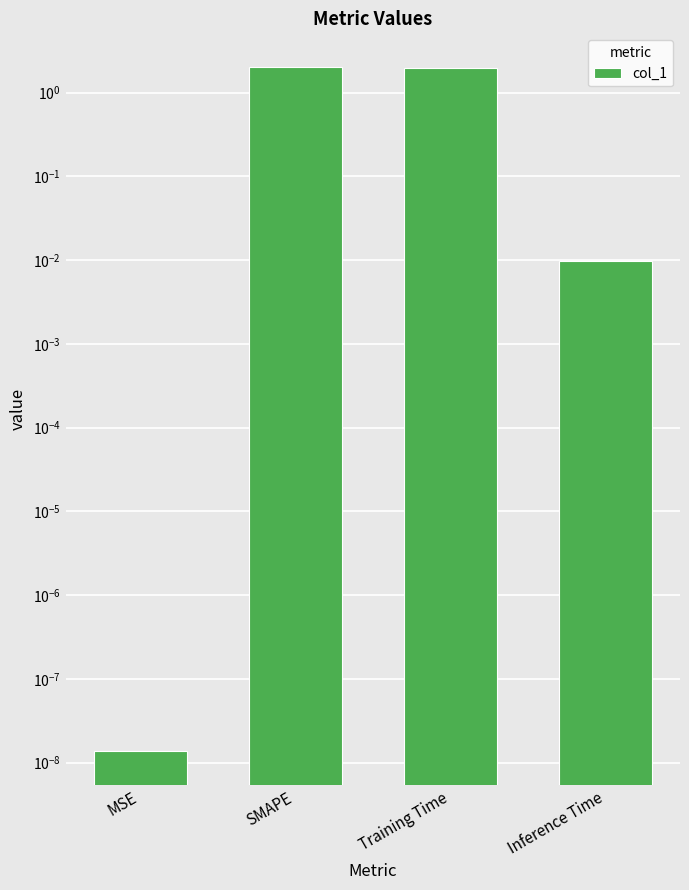

What is the label of the 1st bar from the left?

MSE